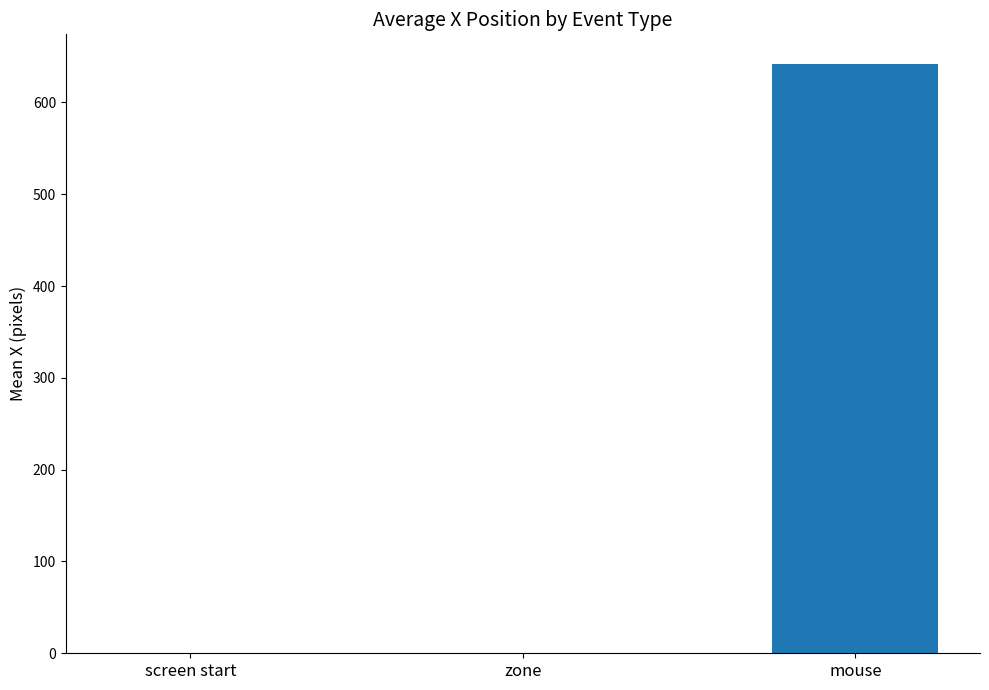

What is the difference between the values at mouse and zone?

642.1